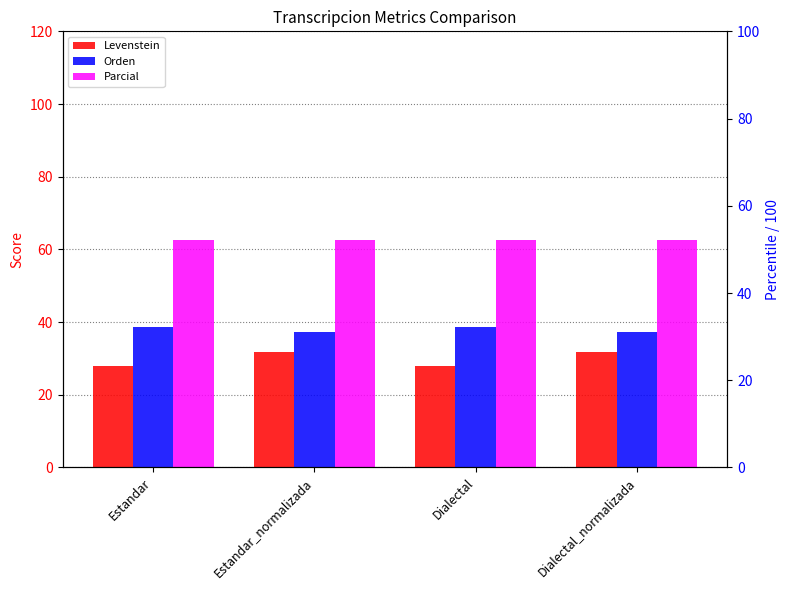

Between Dialectal and Dialectal_normalizada, which series saw the biggest shift?

Levenstein